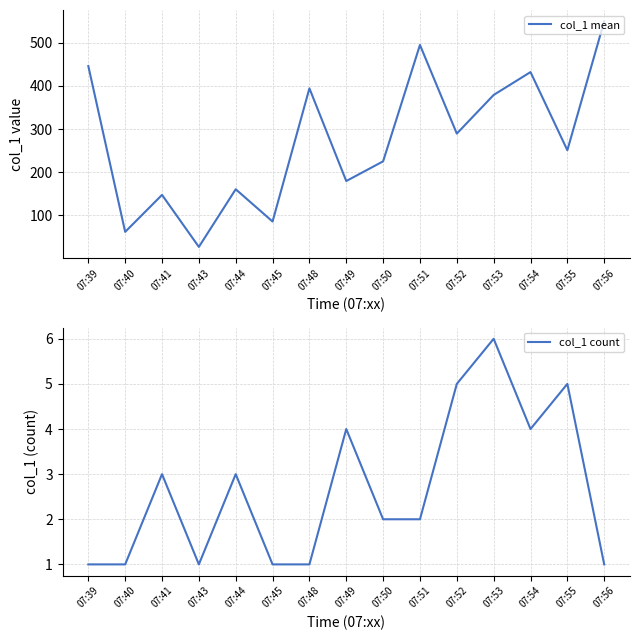

True or false: col_1 count has a value of 1.9 at 07:41.

False